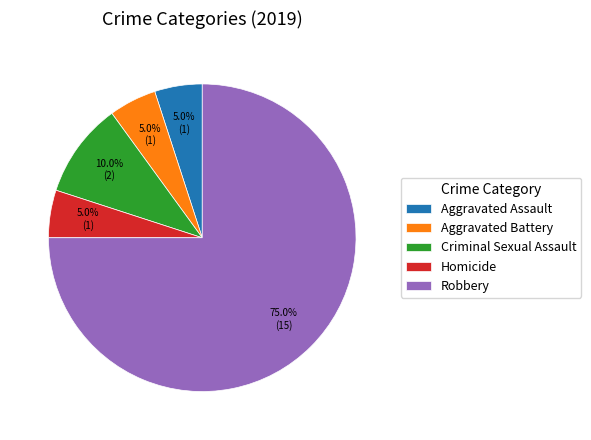

Approximately how many times larger is the value at Homicide compared to Criminal Sexual Assault?

0.5